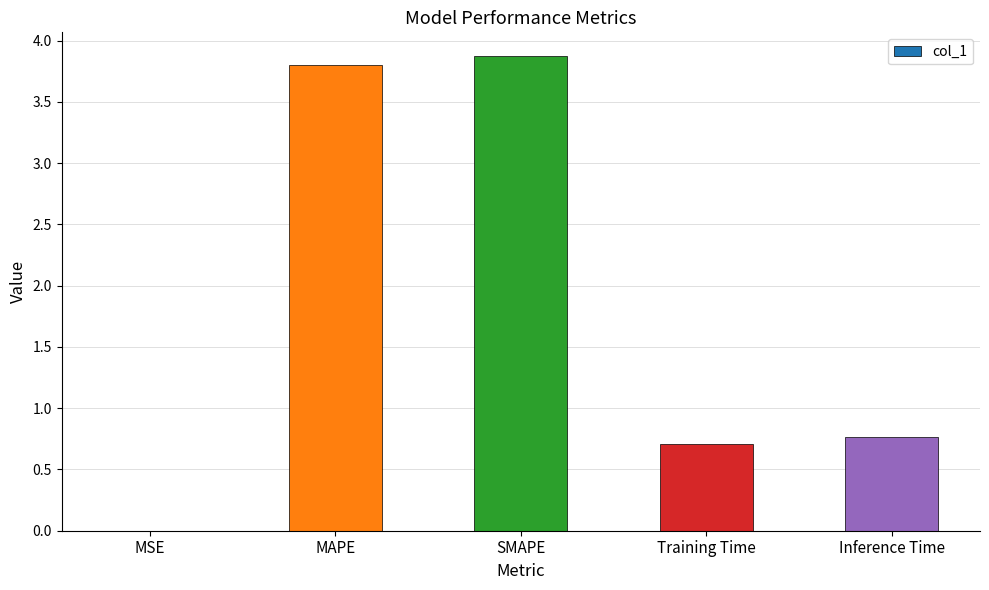

What is the sum of the values at Inference Time and MSE?

0.8